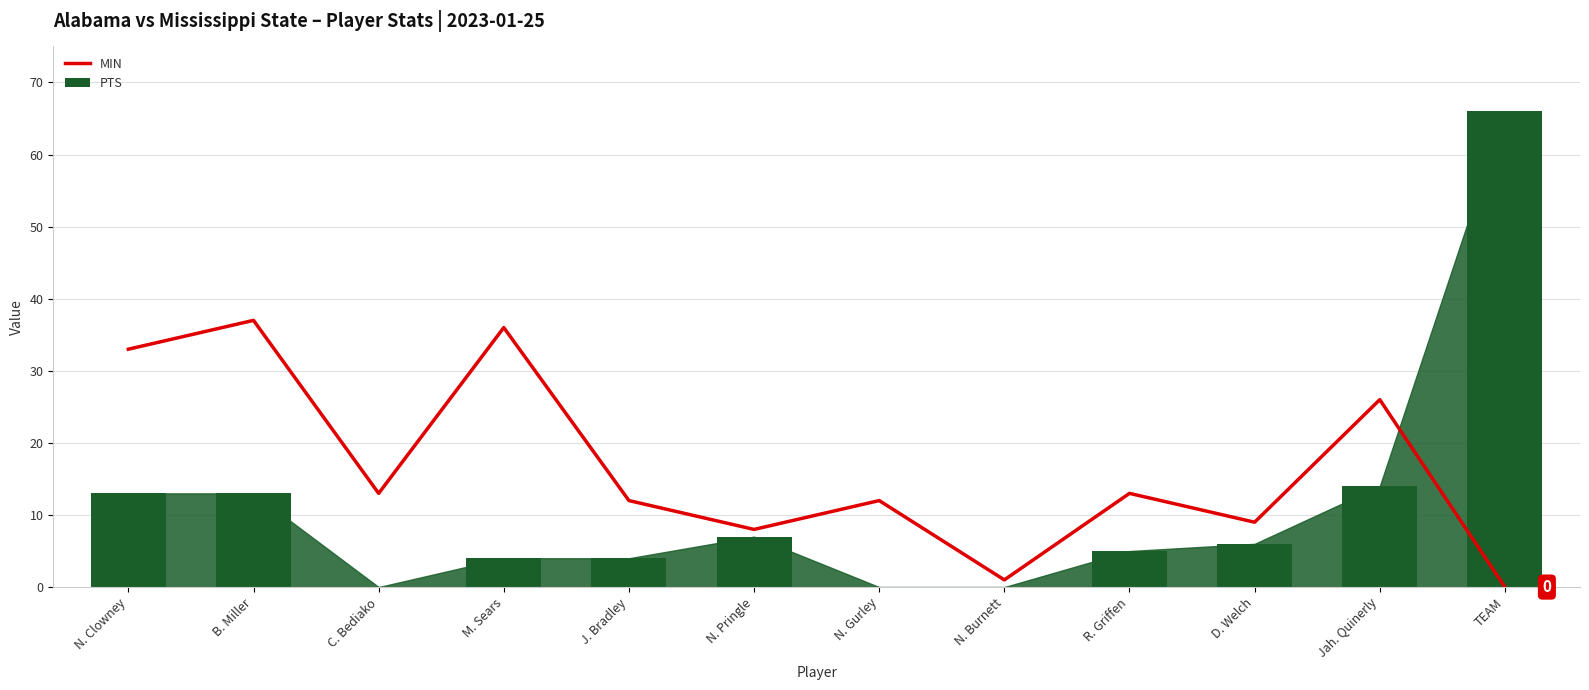

What is the value of the MIN bar at the 11th from the left?

26